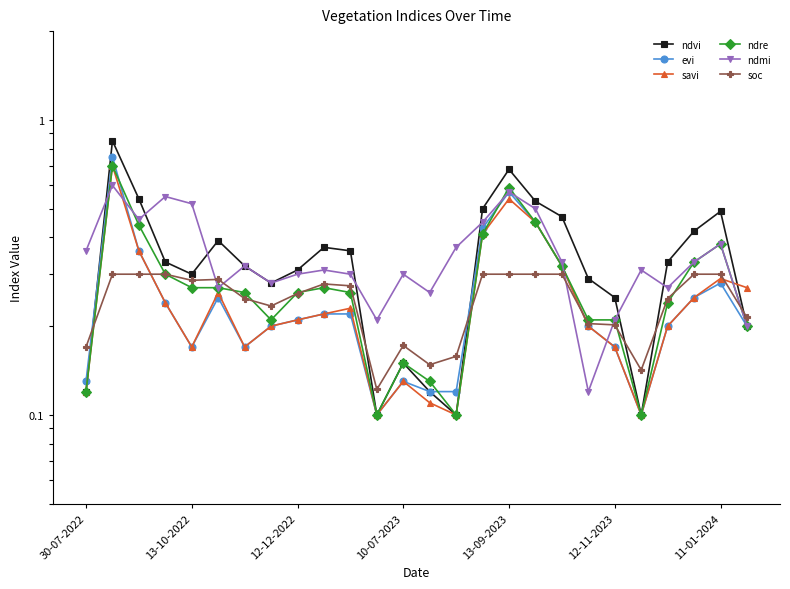

What is the value of the ndvi point at the 10th from the left?

0.4